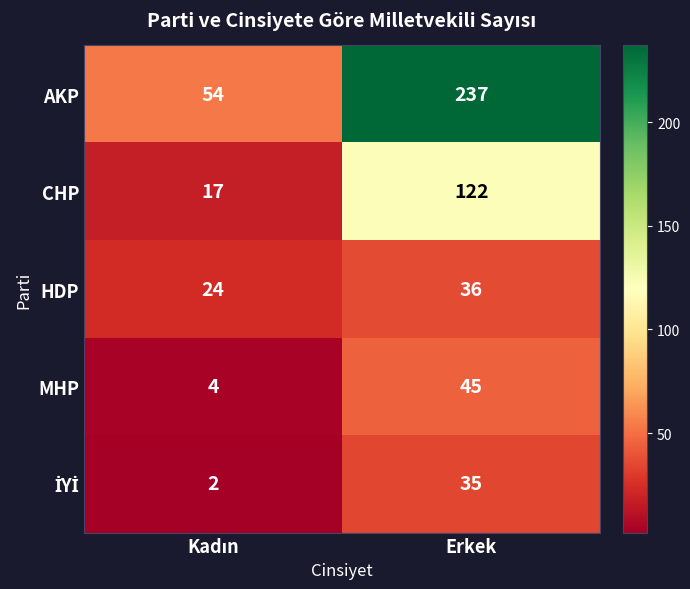

What is the difference between the maximum and minimum values in the HDP series?

12